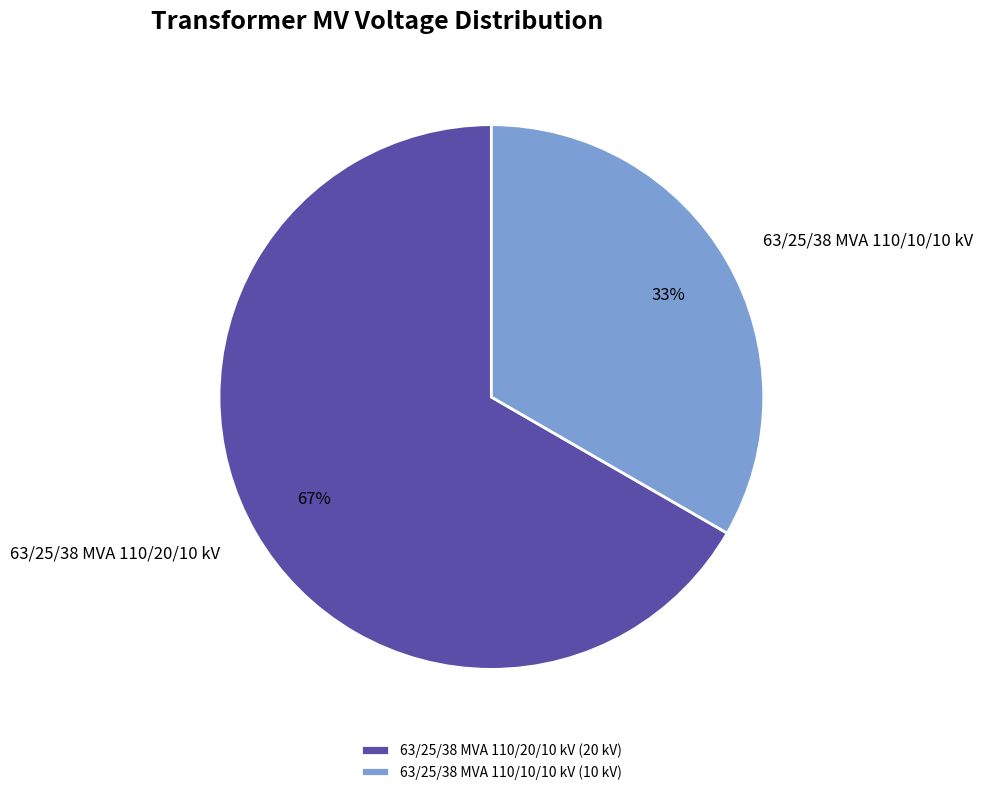

What percentage is the 63/25/38 MVA 110/10/10 kV slice, to the nearest percent?

33%